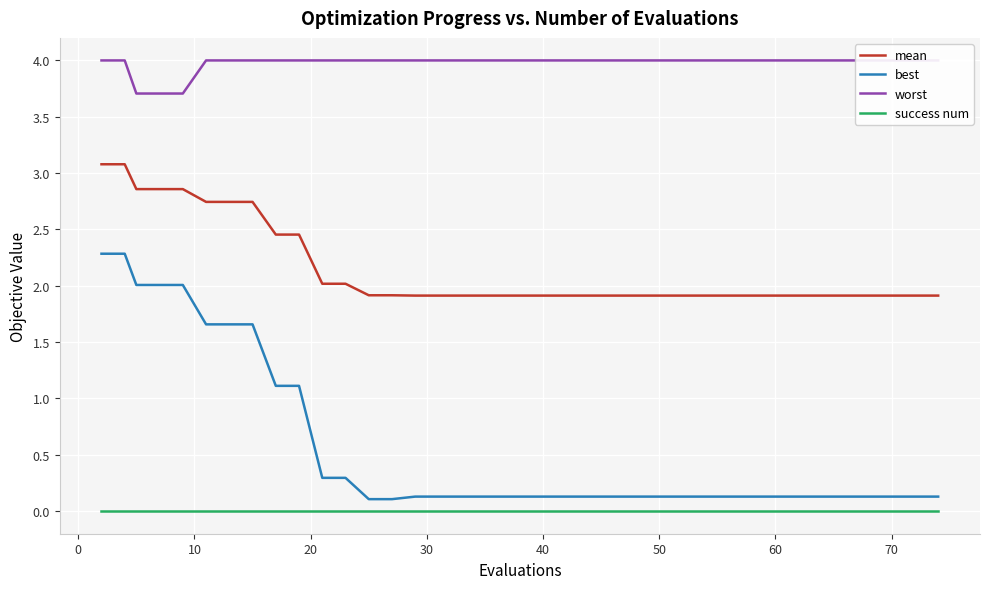

What is the sum of the worst values at 13 and 80?

8.0